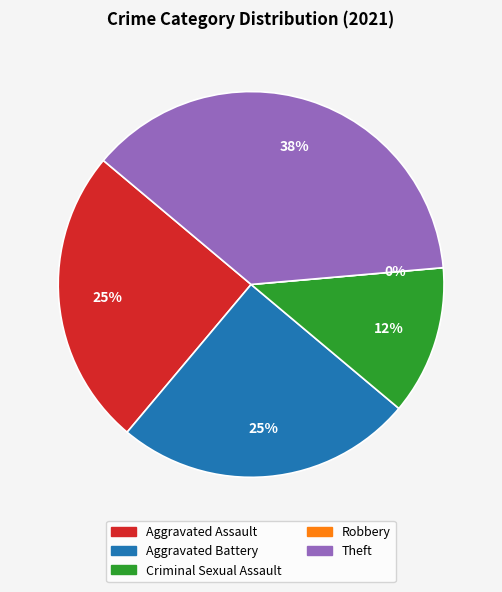

How many segments does this pie chart have?

5